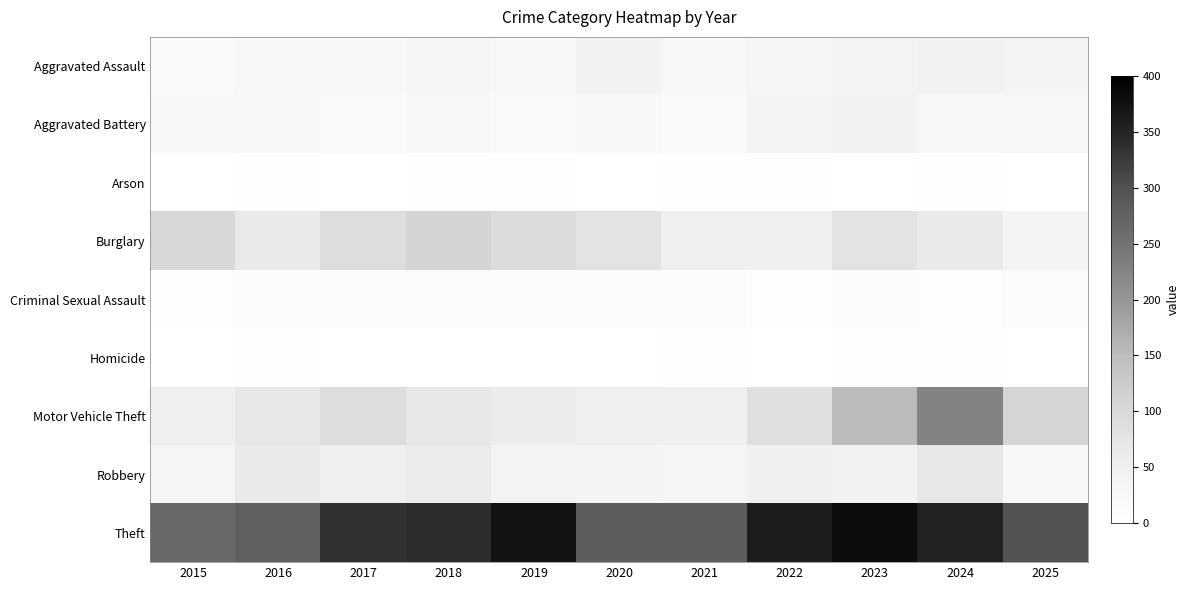

Reading left to right, extract all data points from this chart.

Aggravated Assault: 2015=15	2016=26	2017=22	2018=33	2019=26	2020=42	2021=25	2022=33	2023=39	2024=45	2025=36
Aggravated Battery: 2015=22	2016=25	2017=19	2018=28	2019=19	2020=21	2021=17	2022=35	2023=41	2024=26	2025=24
Arson: 2015=1	2016=2	2017=1	2018=4	2019=2	2020=0	2021=2	2022=2	2023=1	2024=3	2025=0
Burglary: 2015=100	2016=64	2017=90	2018=108	2019=93	2020=77	2021=51	2022=49	2023=77	2024=61	2025=35
Criminal Sexual Assault: 2015=6	2016=9	2017=9	2018=11	2019=12	2020=10	2021=14	2022=7	2023=9	2024=5	2025=13
Homicide: 2015=1	2016=4	2017=1	2018=1	2019=1	2020=1	2021=2	2022=0	2023=2	2024=3	2025=1
Motor Vehicle Theft: 2015=52	2016=68	2017=92	2018=70	2019=59	2020=51	2021=47	2022=84	2023=153	2024=227	2025=107
Robbery: 2015=32	2016=62	2017=50	2018=60	2019=39	2020=36	2021=34	2022=49	2023=42	2024=70	2025=22
Theft: 2015=265	2016=278	2017=335	2018=342	2019=373	2020=283	2021=282	2022=360	2023=382	2024=352	2025=299